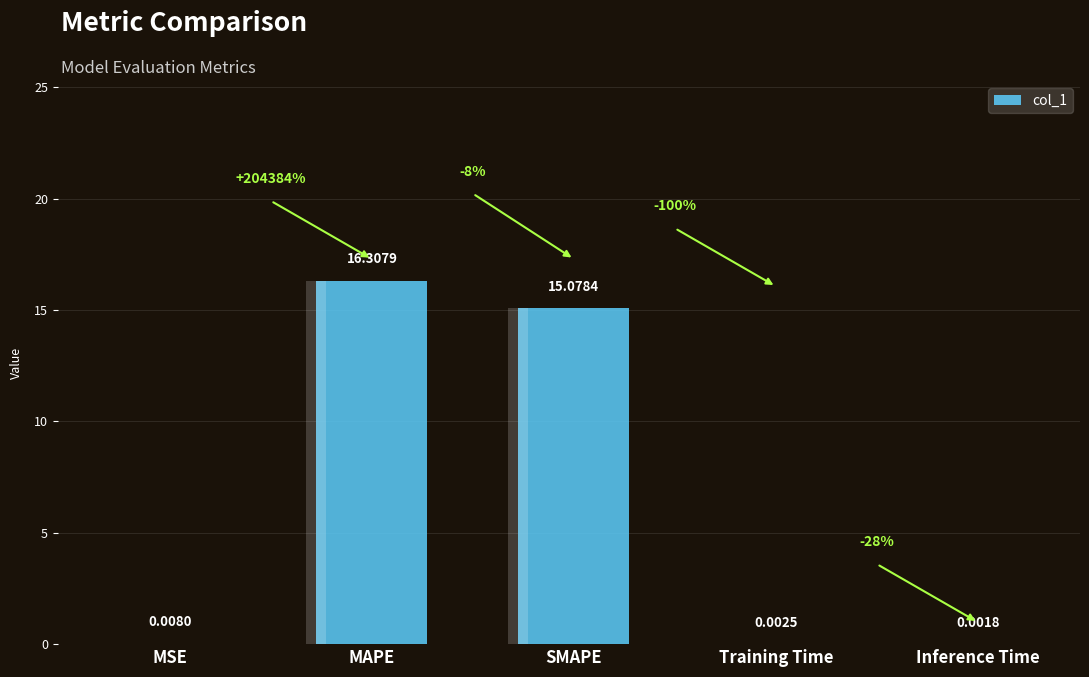

Is it true that the value at MSE is 0.0?

False